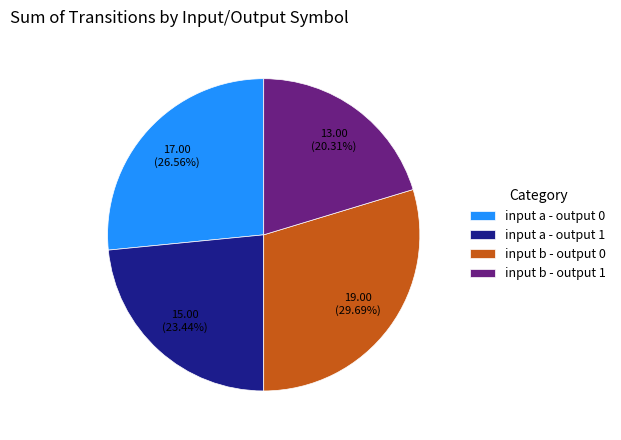

What is the largest slice in the pie chart?

input b - output 0